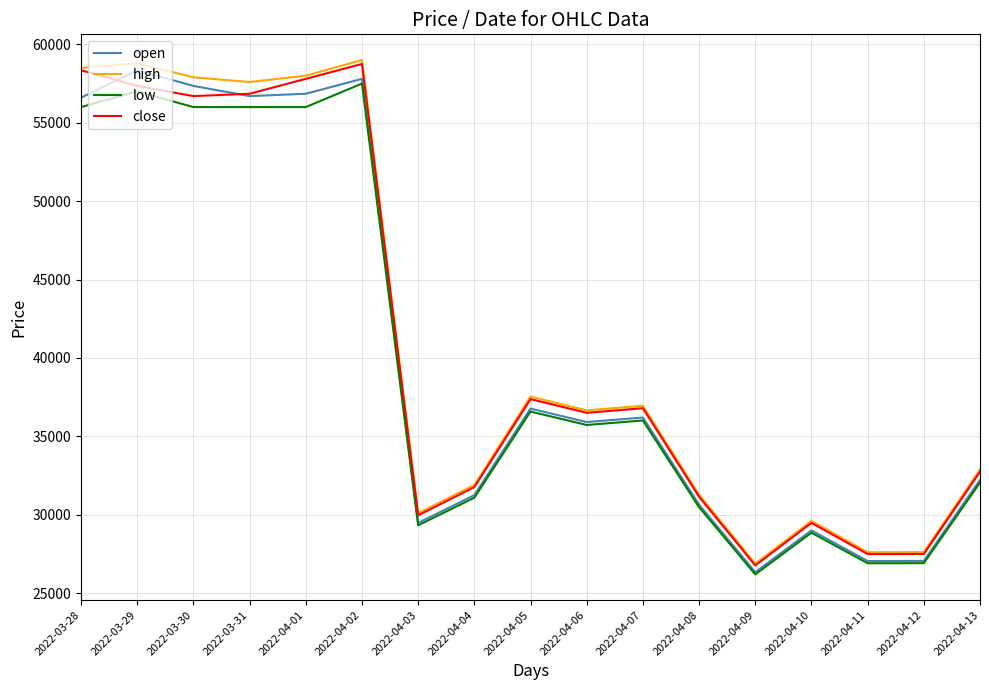

Is it true that high equals 58500.0 at 2022-03-28?

True